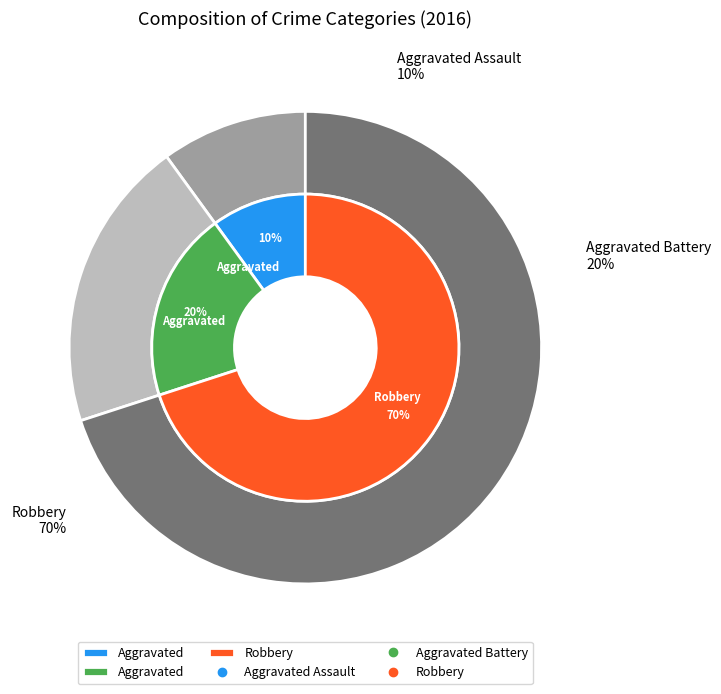

How many slices are in this pie chart?

3